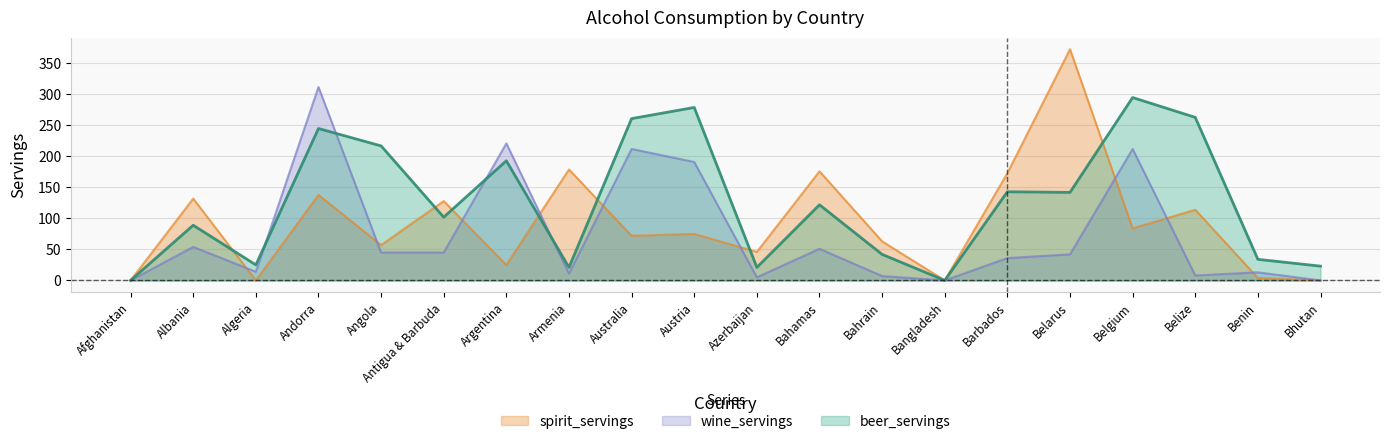

True or false: wine_servings and beer_servings intersect in this chart.

True